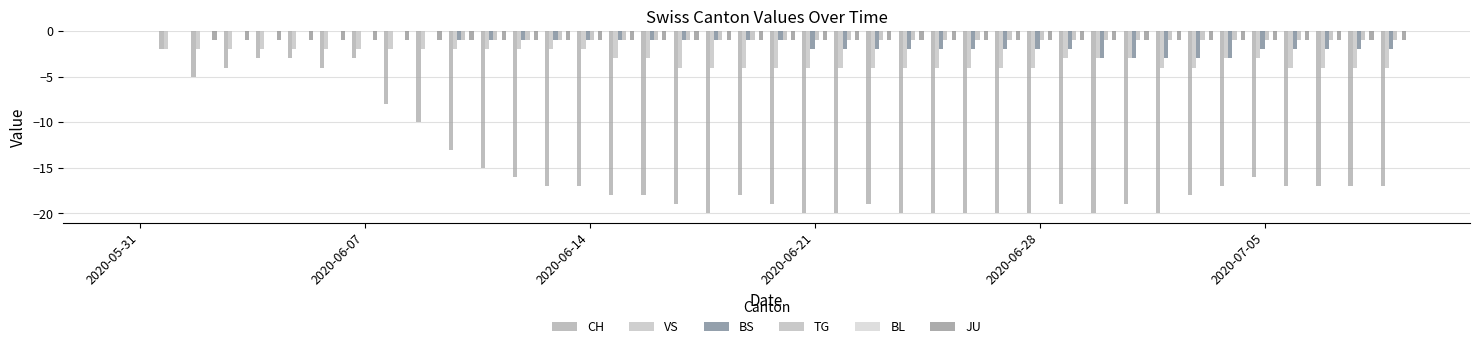

At which label is JU closest to 0?

2020-05-31